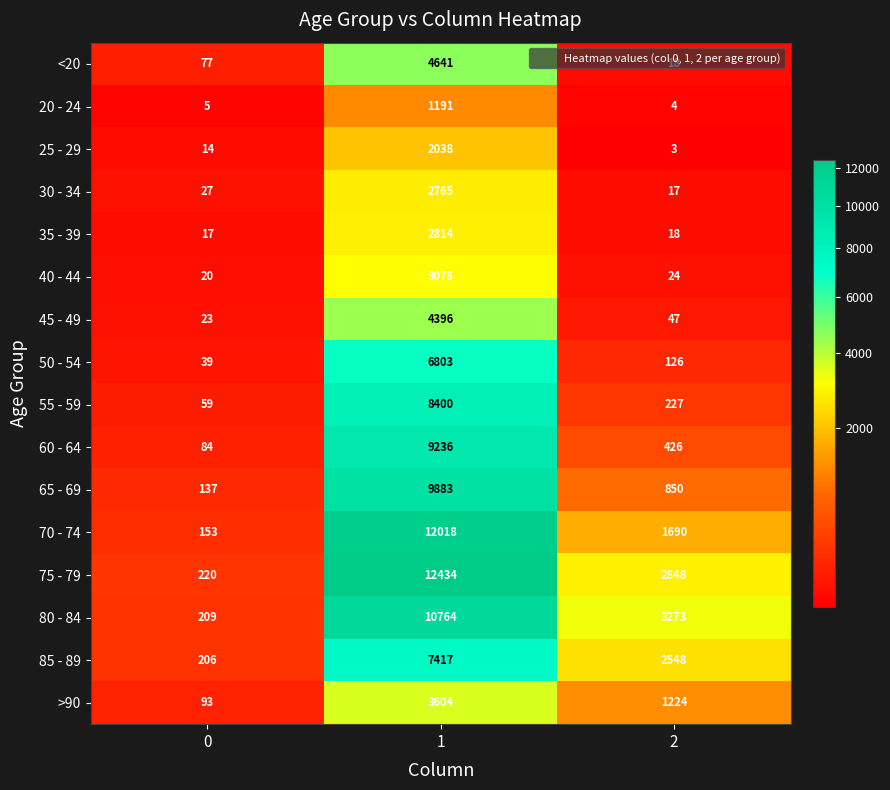

How many 70 - 74 values are between 153 and 12018?

3